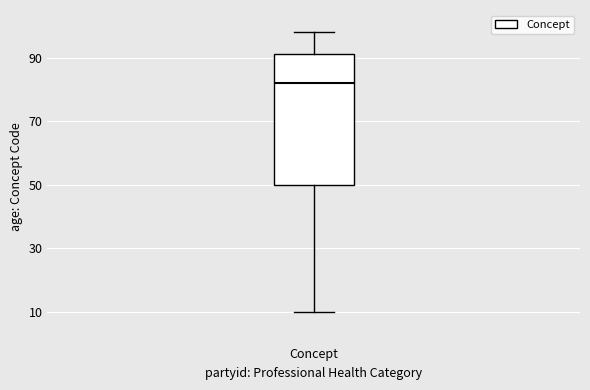

Read this box plot against the y-axis: the position of the median line, the range covered by the box, and the ends of both whiskers. The values are not printed on the chart, so give them approximately, as read against the axis.

median 82, box 50 to 92, whiskers 10 to 98